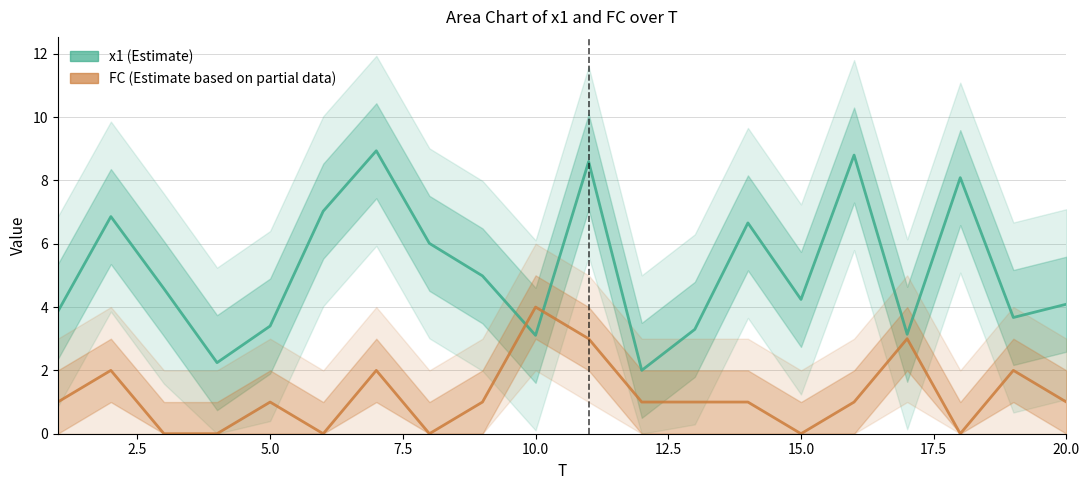

How many data points in FC (Estimate based on partial data) are less than 1?

6